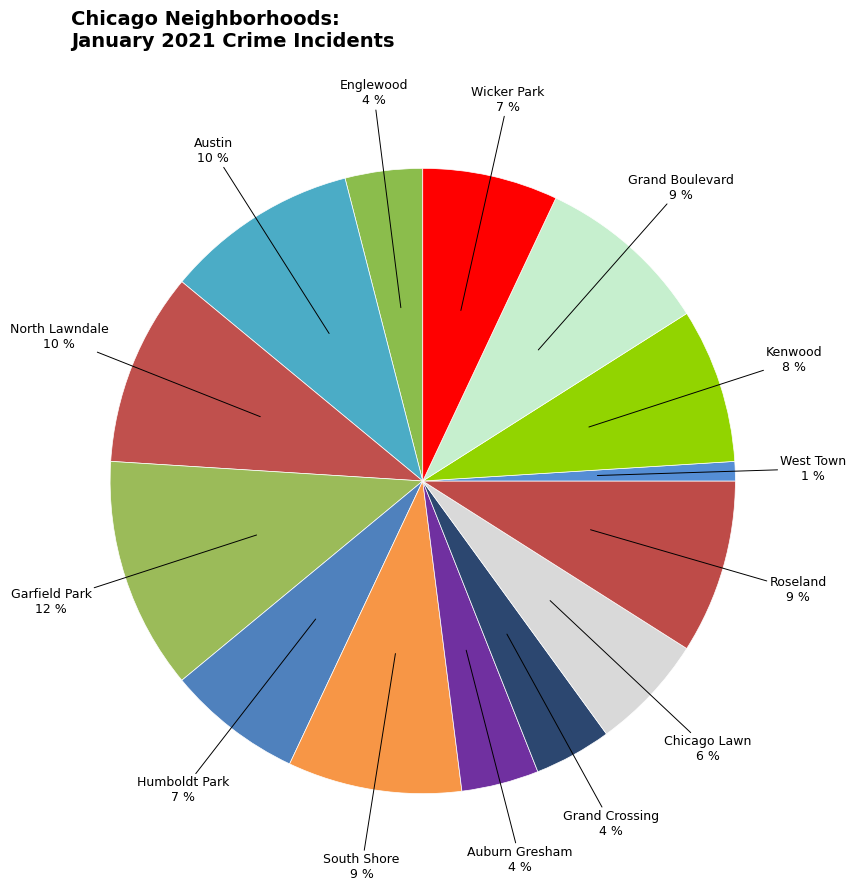

Rank the categories by value from highest to lowest.

Garfield Park, Austin, North Lawndale, South Shore, Roseland, Grand Boulevard, Kenwood, Humboldt Park, Wicker Park, Chicago Lawn, Englewood, Auburn Gresham, Grand Crossing, West Town